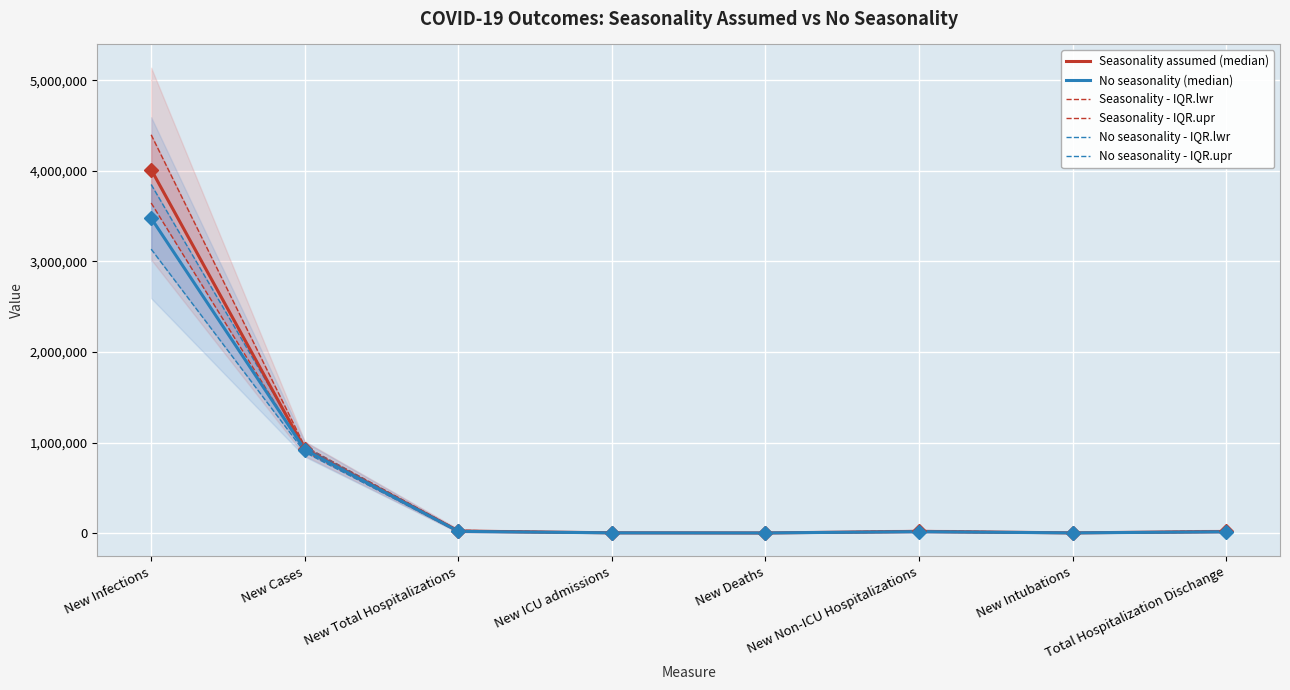

What is the total value across all series at New ICU admissions?

19276